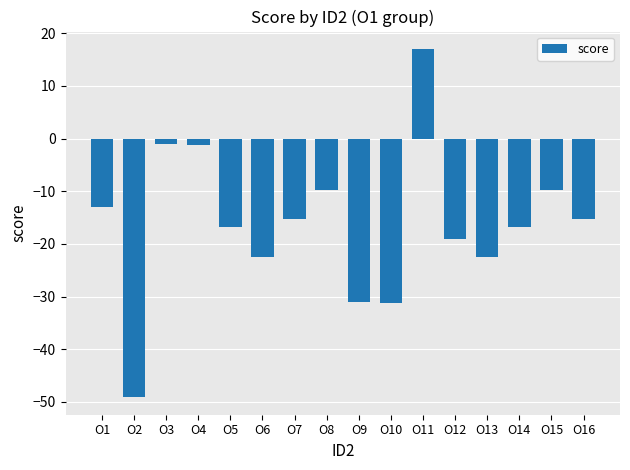

What is the value of the 16th bar from the left?

-15.2